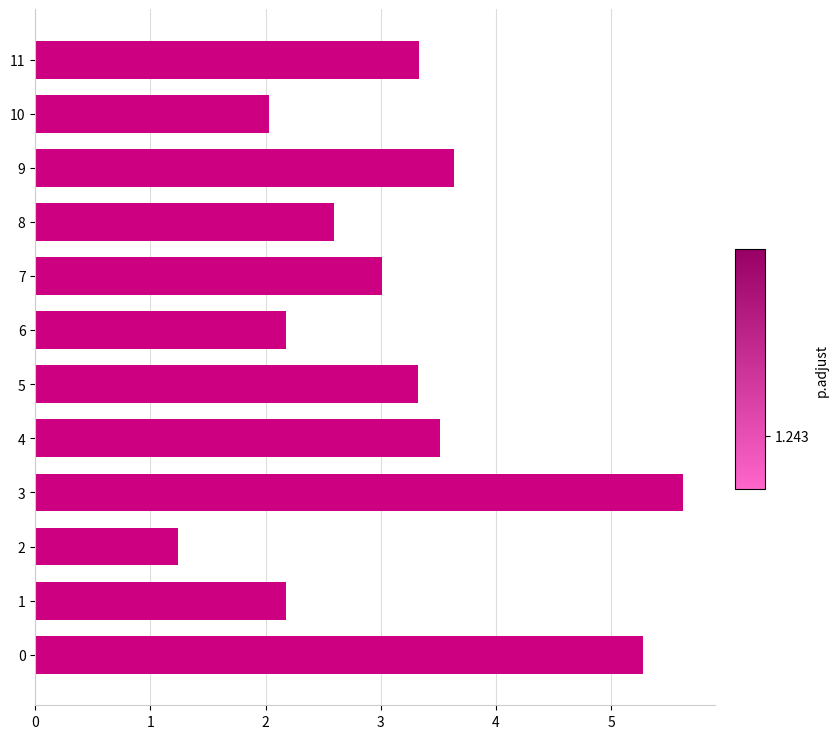

Approximately how many times larger is the value at 3 compared to 7?

1.9